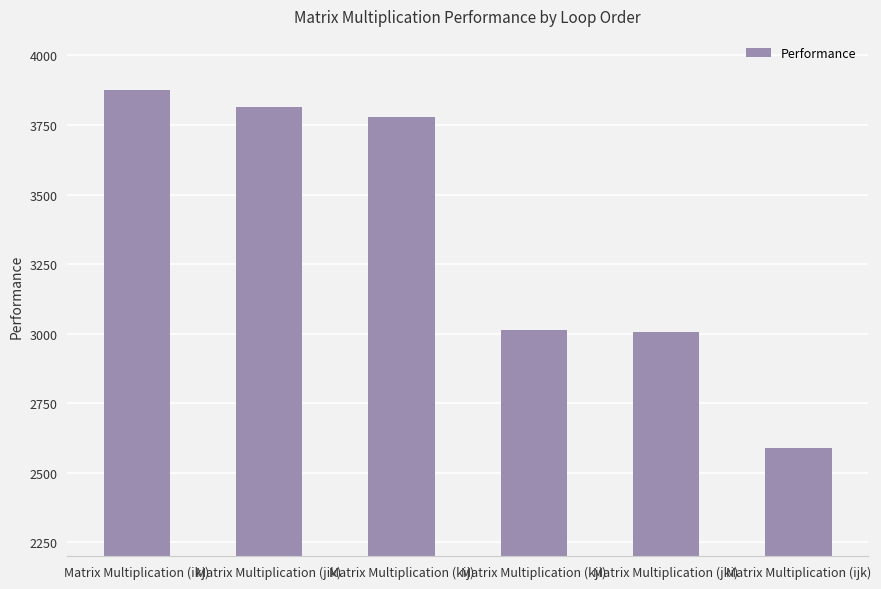

What is the label of the 6th bar from the left?

Matrix Multiplication (ijk)